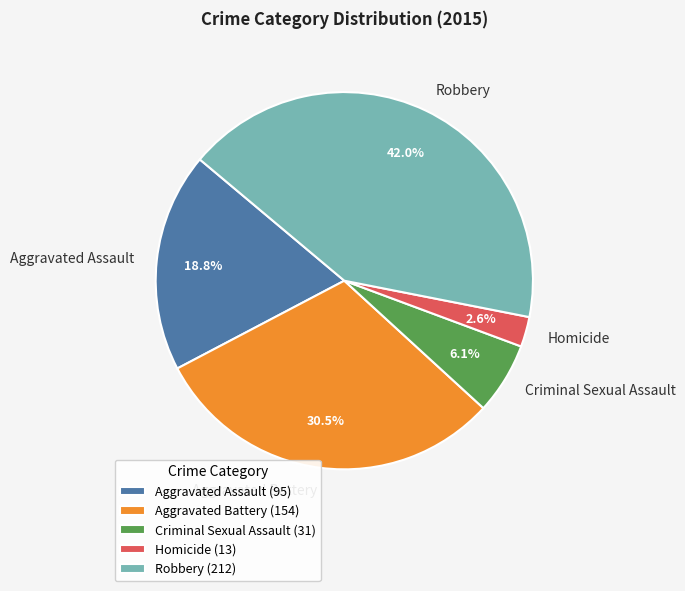

To the nearest percent, what is the combined percentage of Robbery and Aggravated Assault?

61%